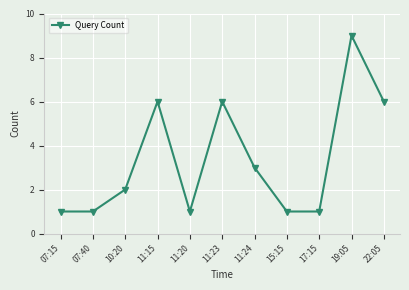

How many points are higher than both their immediate neighbors (excluding endpoints)?

3